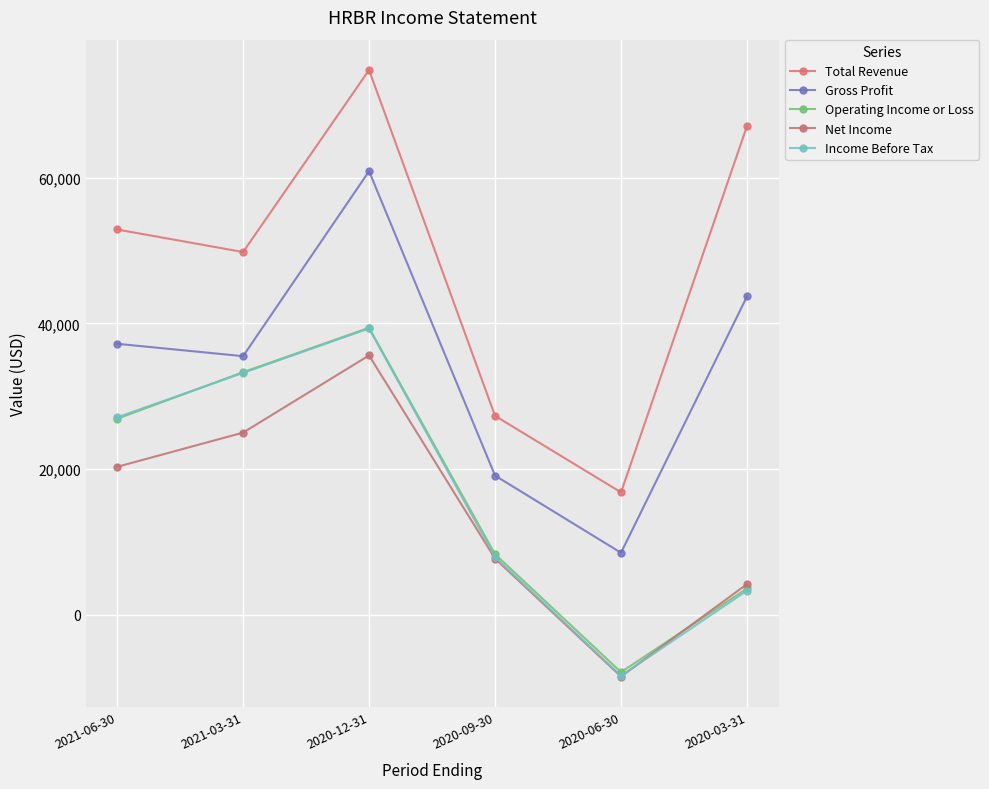

The value of Net Income at 2021-06-30 is 20300. True or false?

True